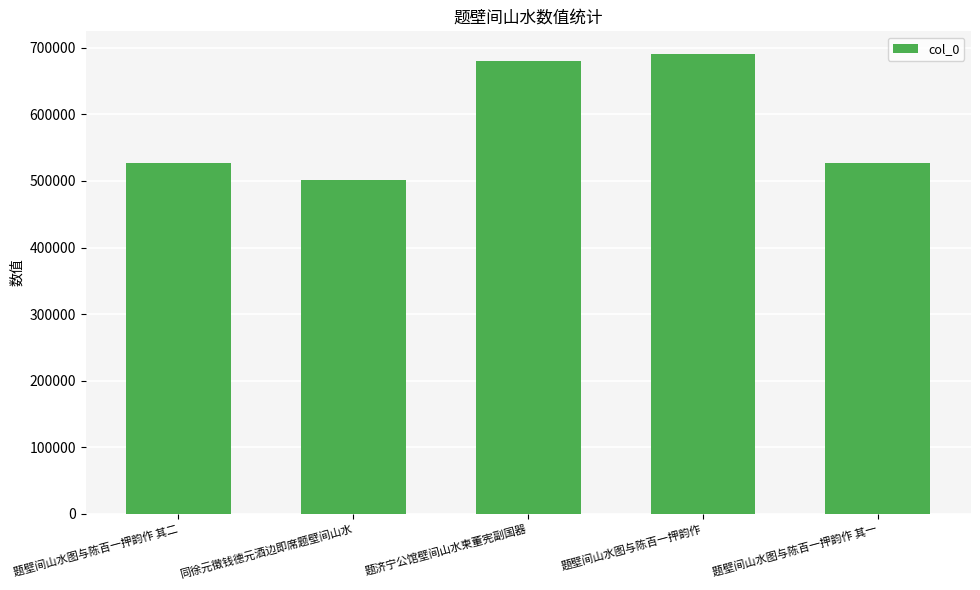

At which label is the value closest to 595790?

题壁间山水图与陈百一押韵作 其二